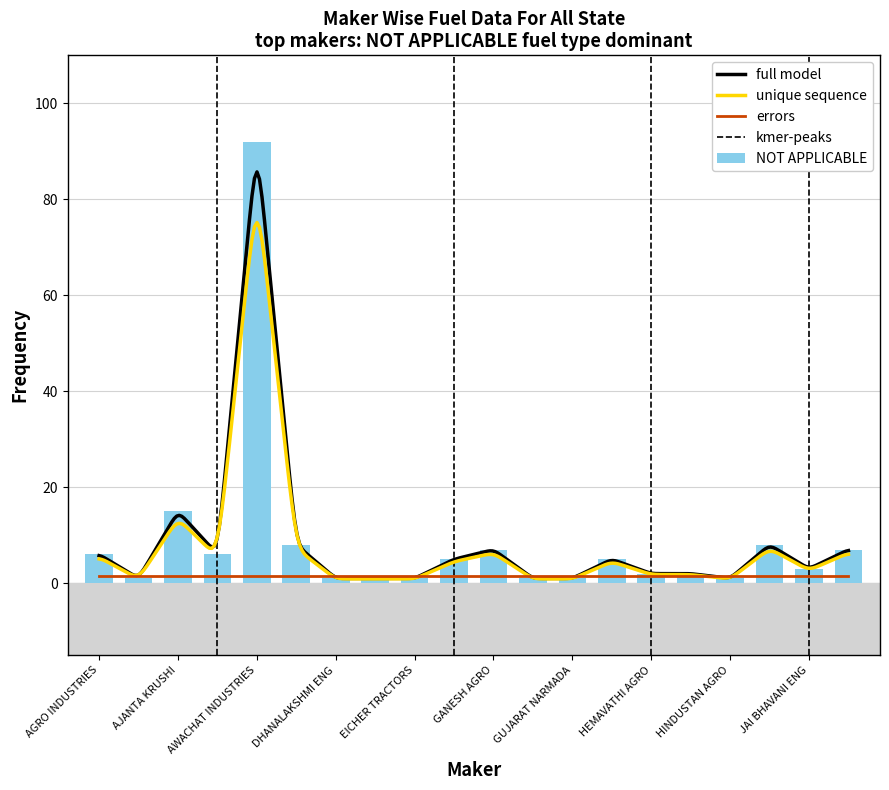

The value of NOT APPLICABLE at GANESH AGRO is 7. True or false?

True